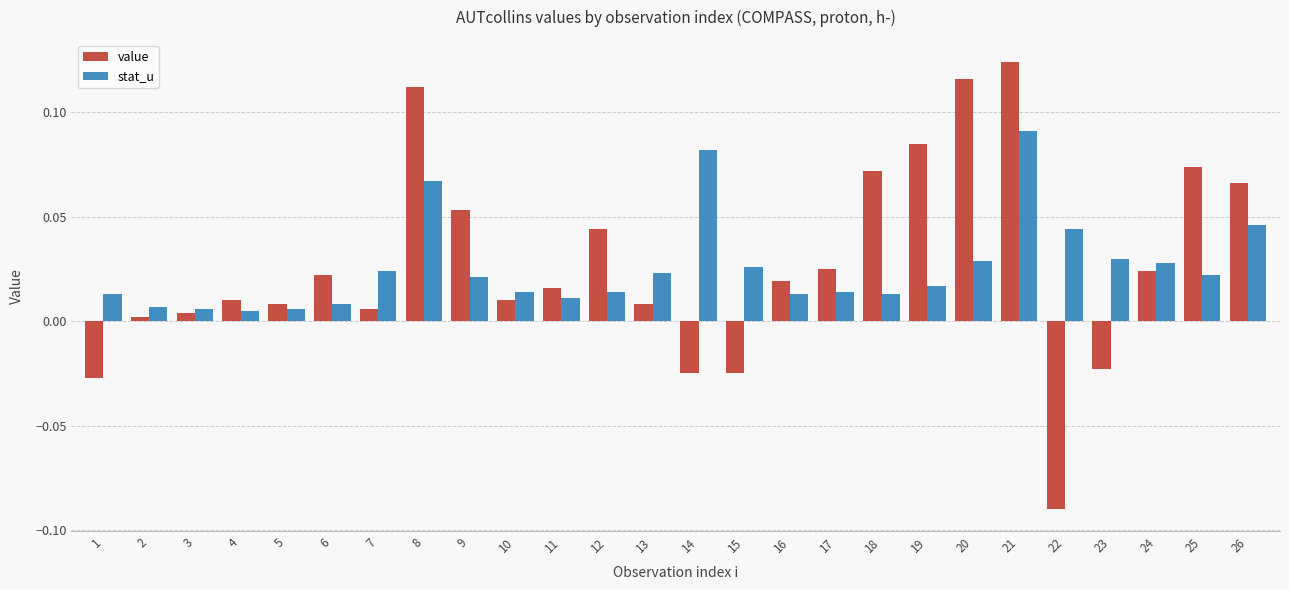

At how many categories does at least one series exceed 0?

26